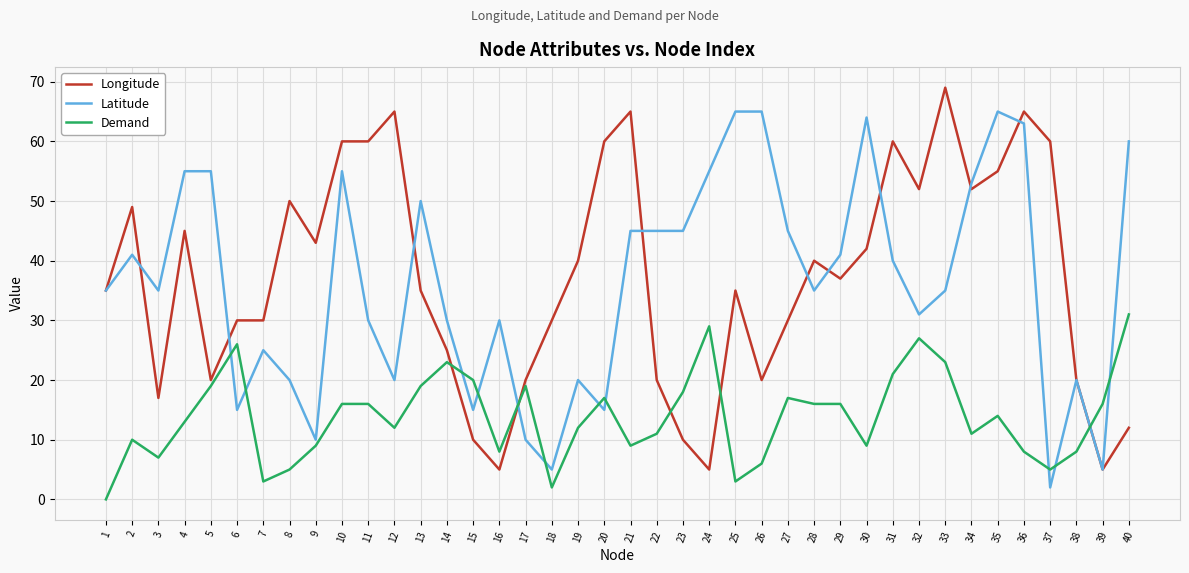

What is the sum of all Demand values?

554